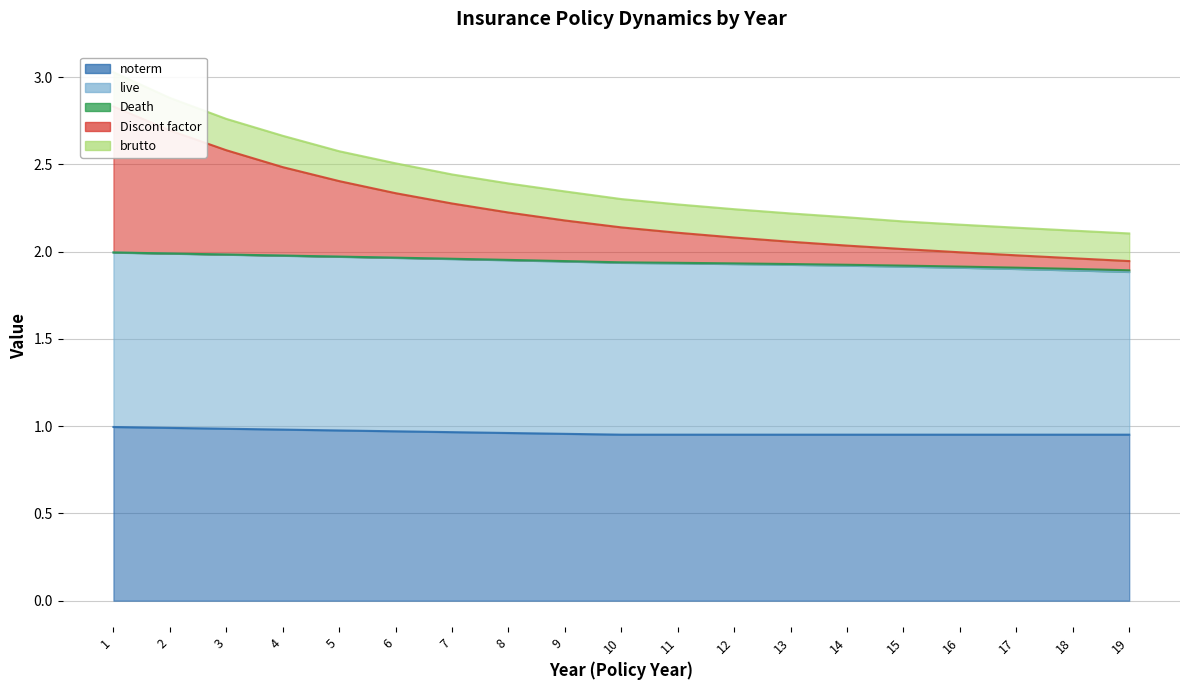

At which label does Discont factor reach its minimum?

19